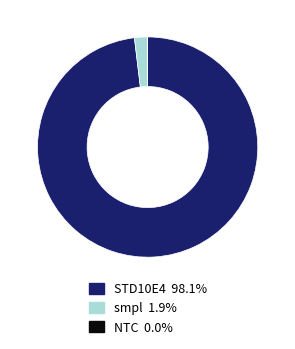

Is the sum of smpl and STD10E4 greater than half?

Yes